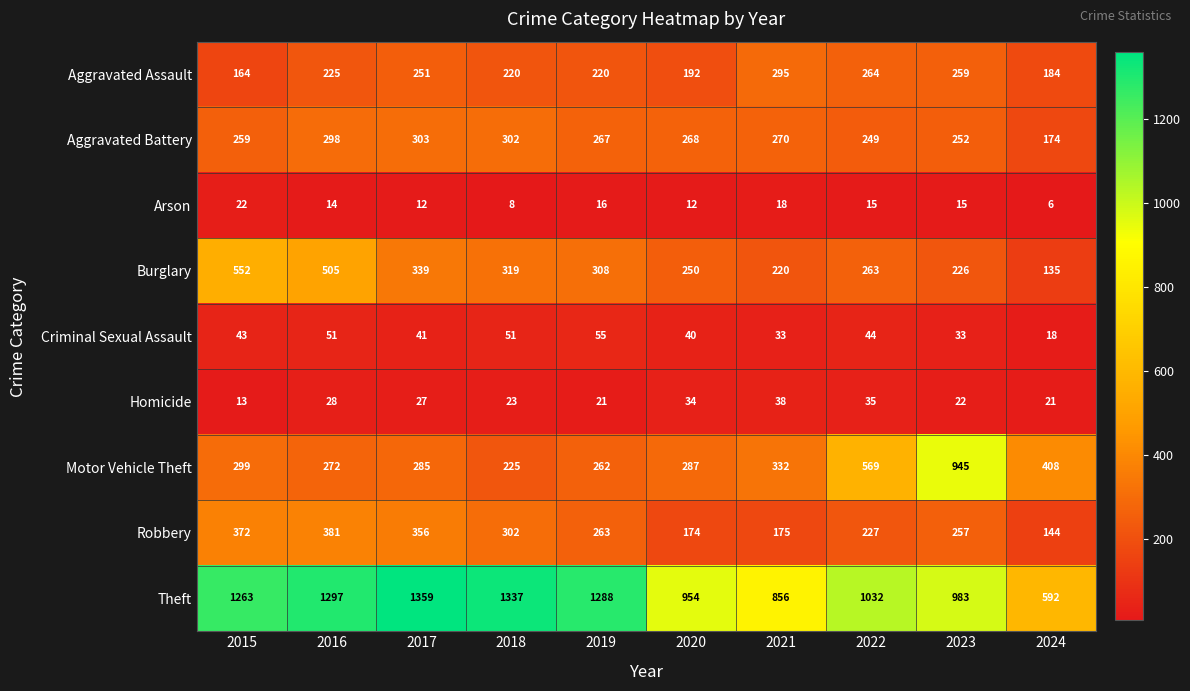

Is it true that Robbery equals 109 at 2015?

False